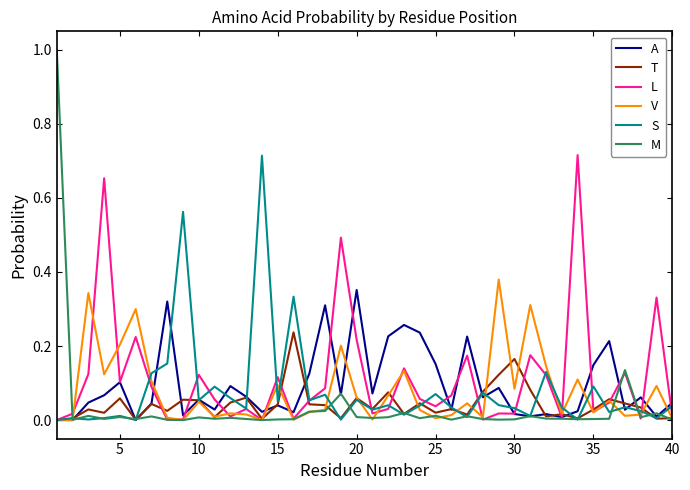

What is the maximum value shown in the chart?

1.0